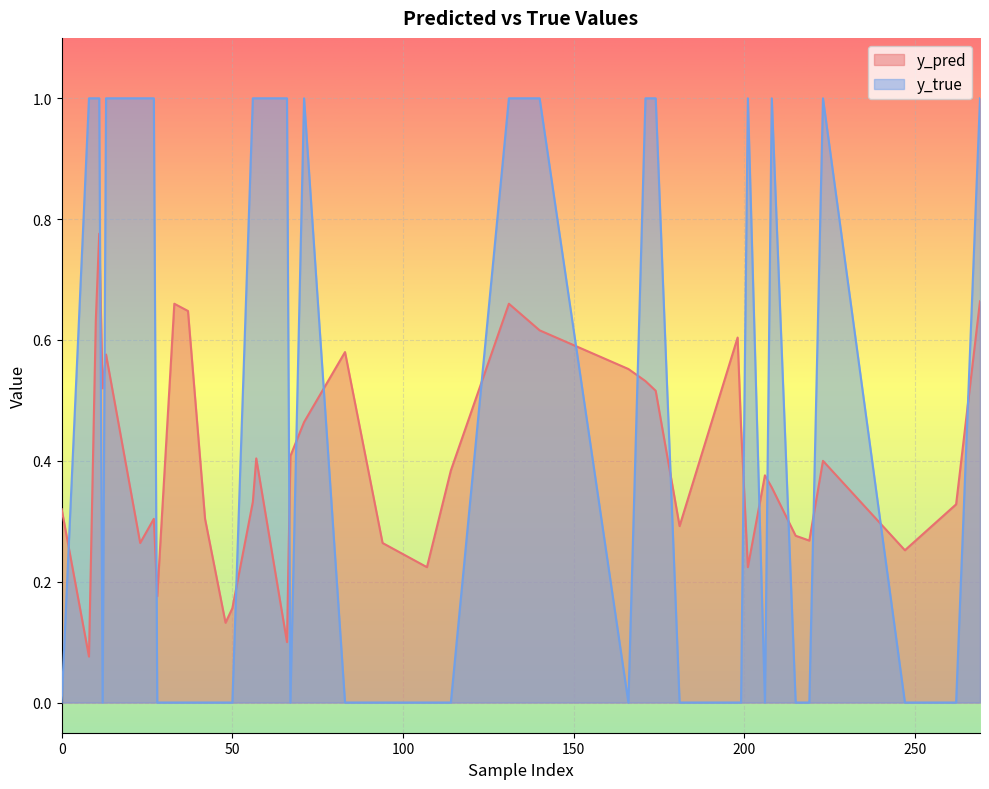

How many lines are shown in the chart?

2